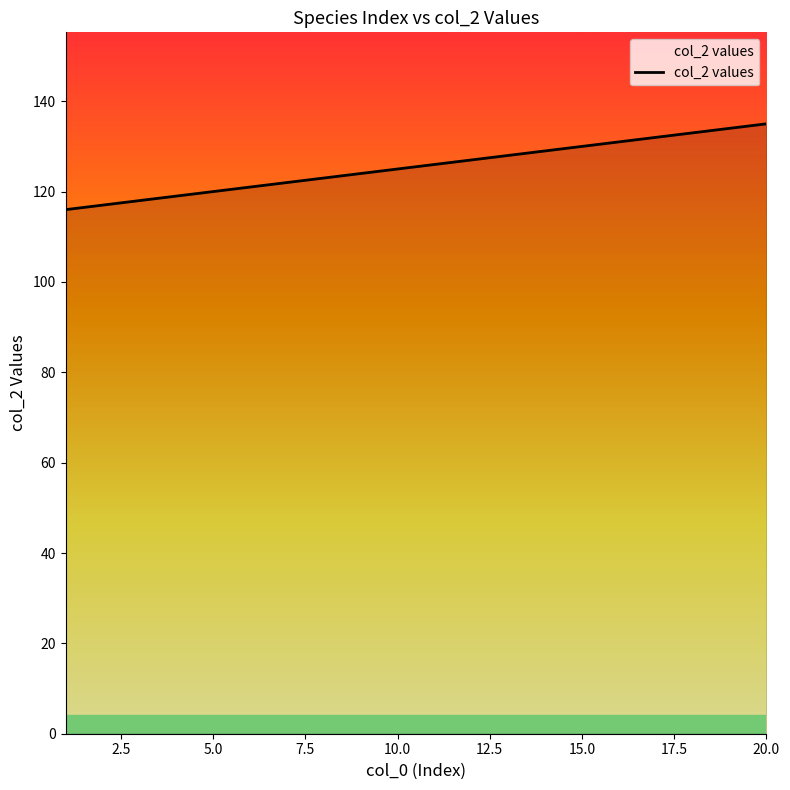

What is the difference between the maximum and minimum values?

19